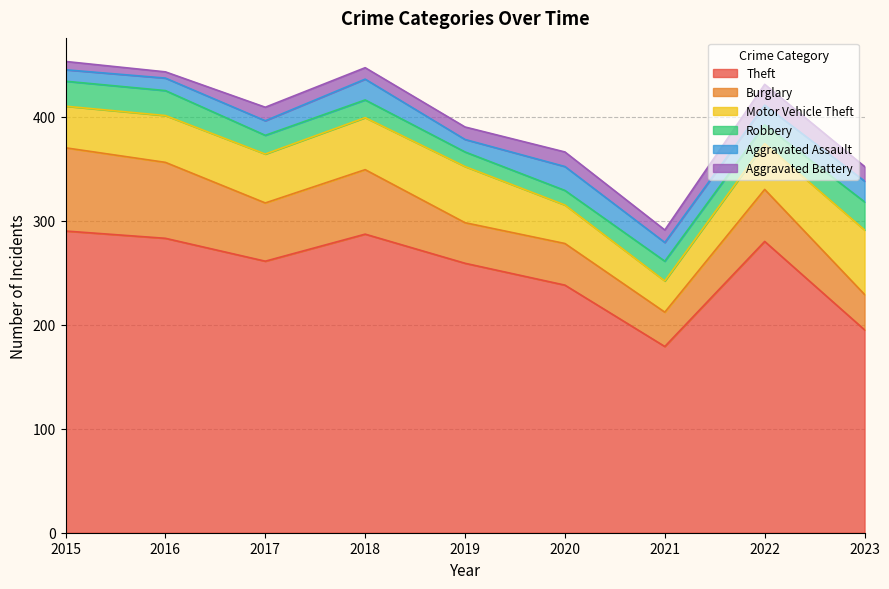

What is the spread (max minus min) of values at 2022?

262